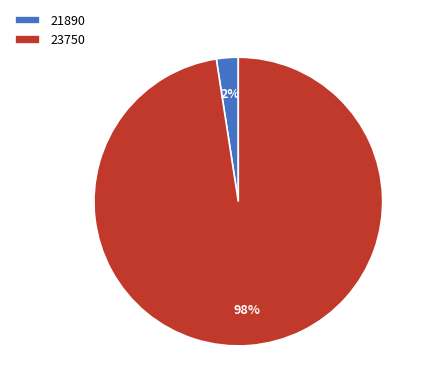

Do 23750 and 21890 together represent more than half of the pie?

Yes